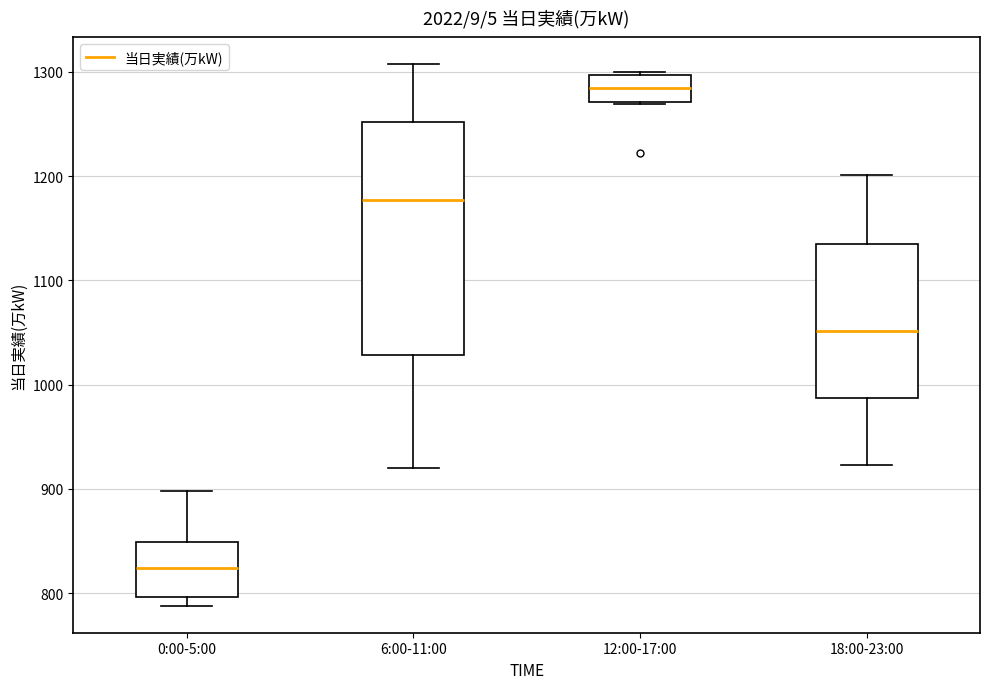

Which box is the tallest, from its lower edge to its upper edge?

6:00-11:00